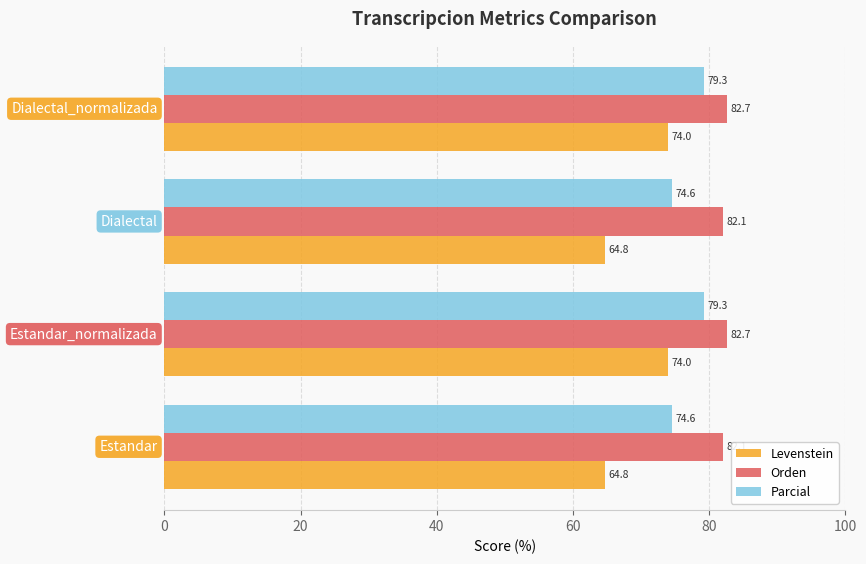

Count the Orden values in the range 82 to 83.

4